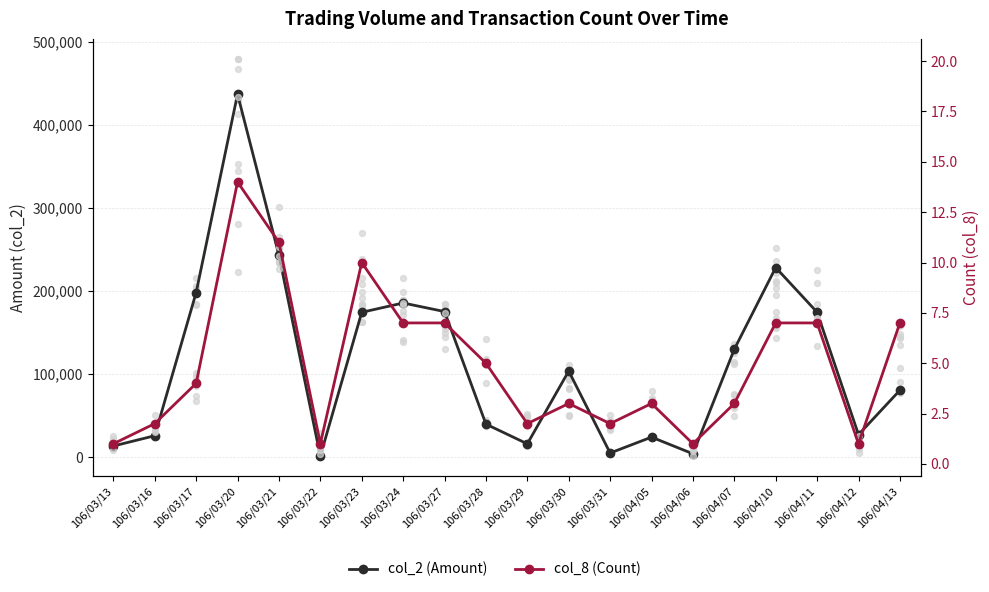

Is the value of col_2 (Amount) at 106/03/31 greater than the value of col_8 (Count) at 106/03/17?

Yes